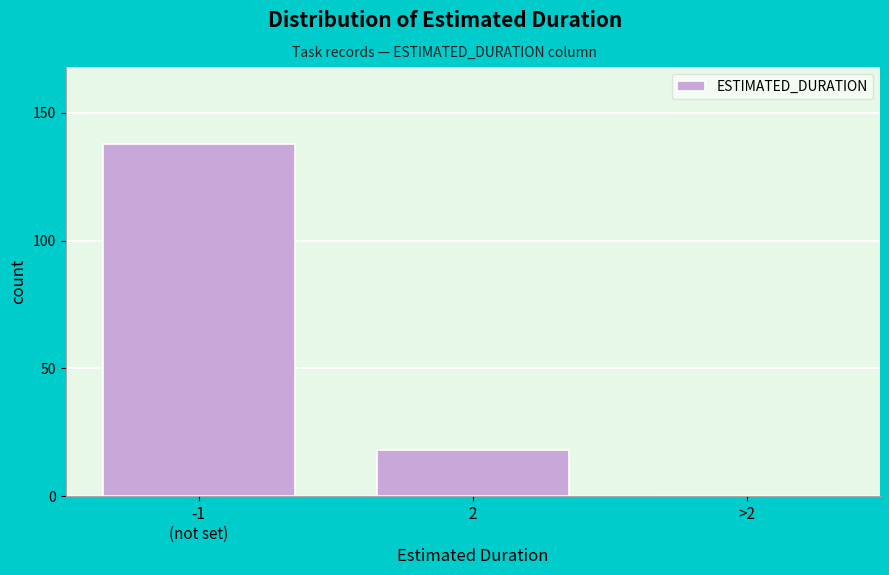

What is the approximate value at 2?

18